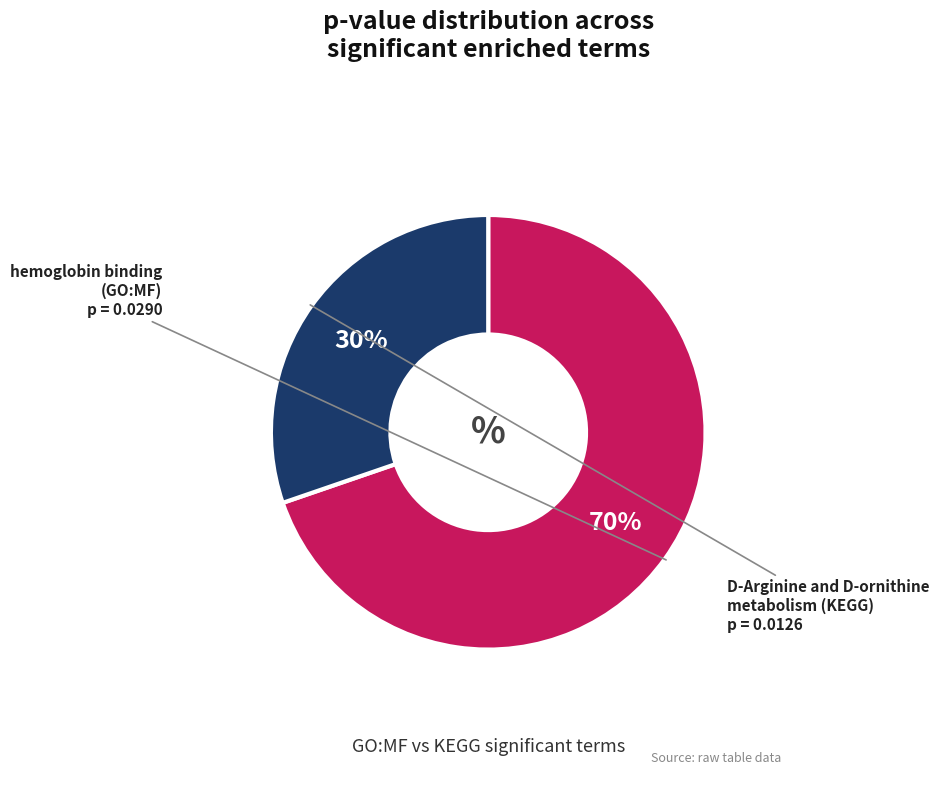

Is there any slice that represents more than half of the pie?

Yes